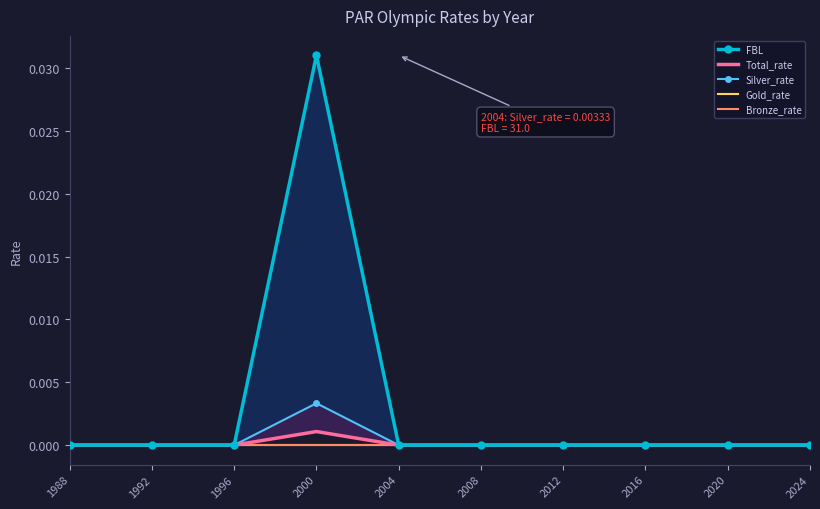

List the series in order of their peak value, highest first.

FBL, Silver_rate, Total_rate, Gold_rate, Bronze_rate